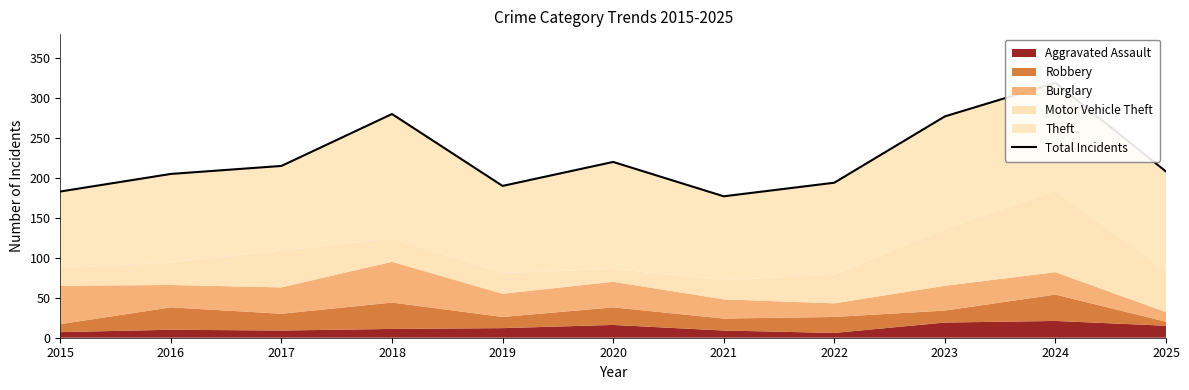

How many data points are above 208?

5